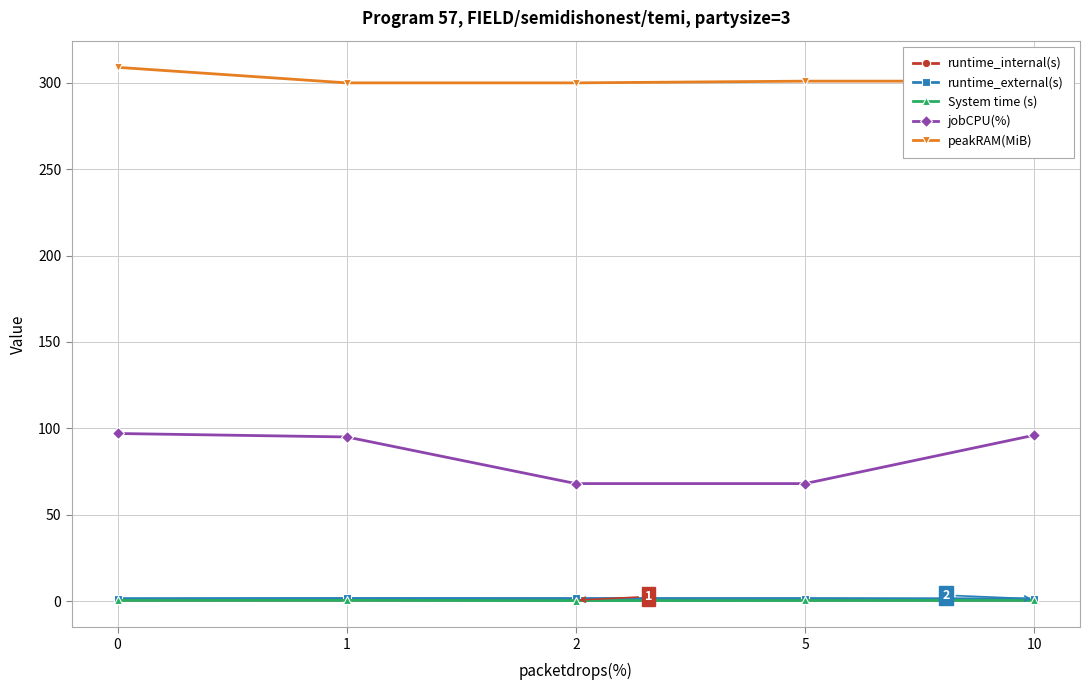

What is the lowest value of the jobCPU(%) series?

68.0